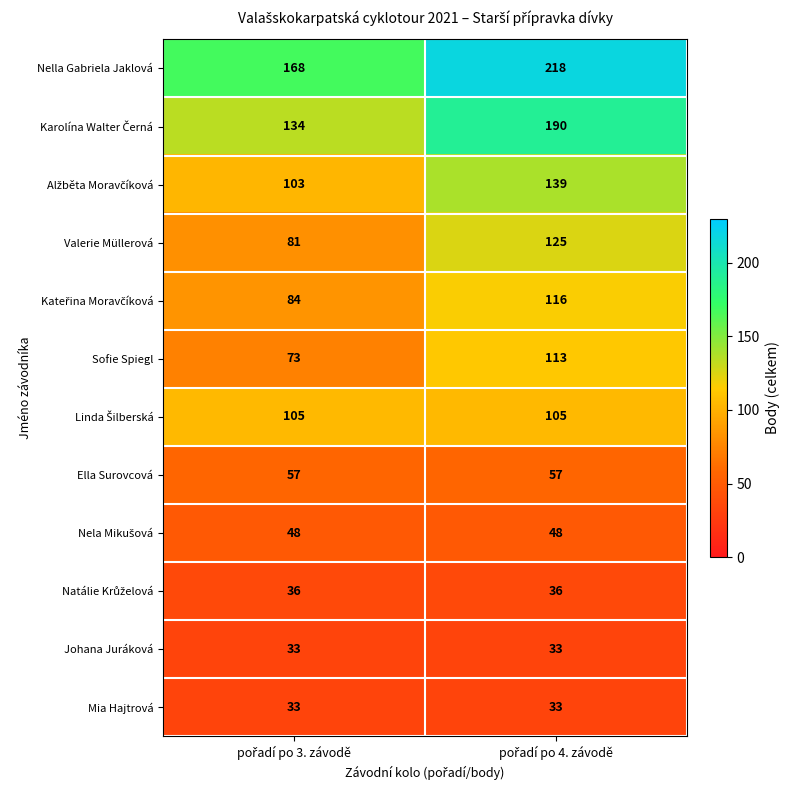

Which series has the largest total across all categories?

Nella Gabriela Jaklová